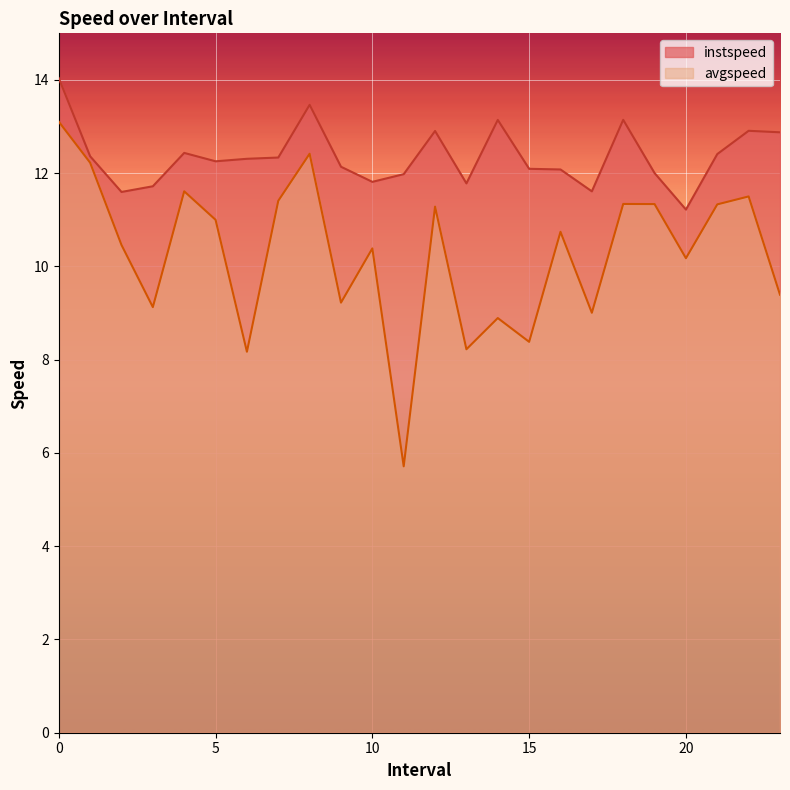

At how many categories does at least one series exceed 9?

24